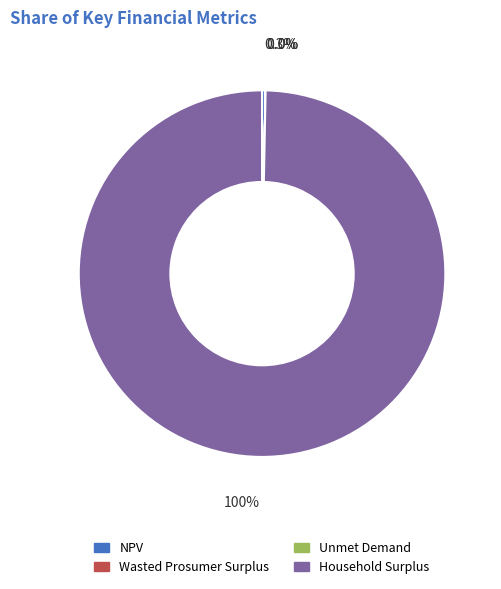

Which slice is the largest?

Household Surplus